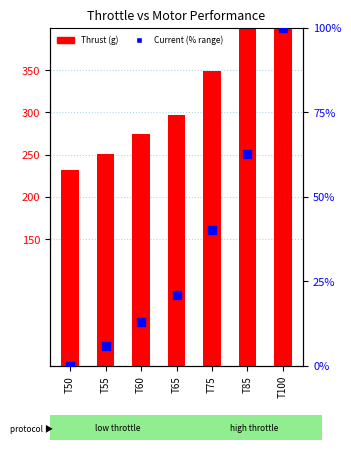

Is the value of Current (% range) at T100 greater than the value of Thrust (g) at T85?

No